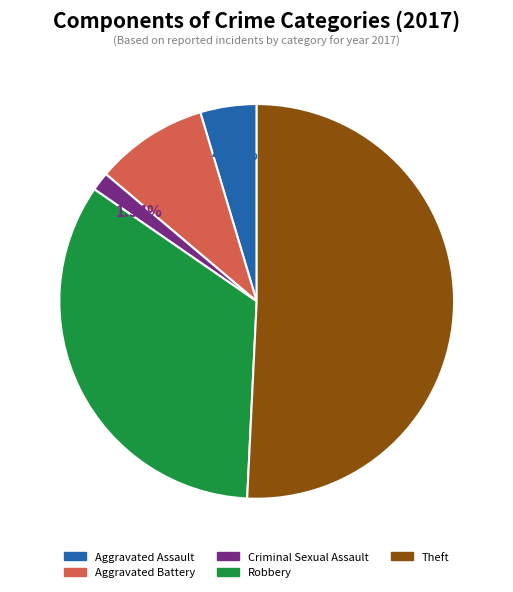

Do Theft and Aggravated Assault together represent more than half of the pie?

Yes